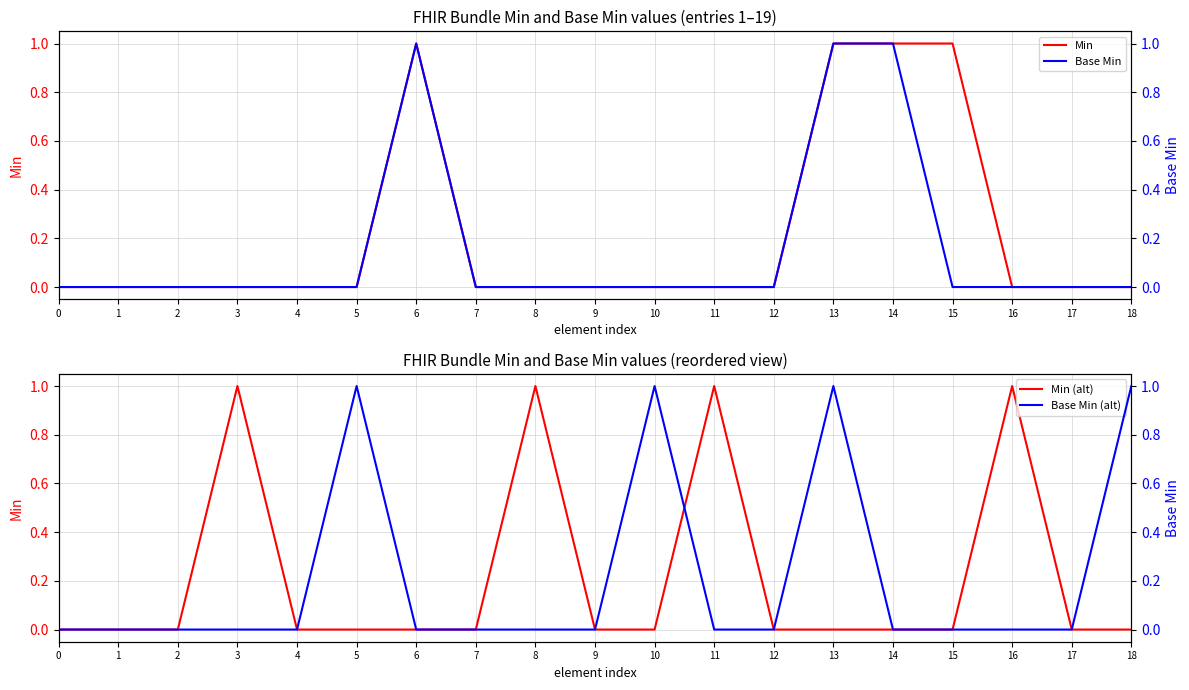

At 14, list the series in order from smallest to largest.

Min (alt), Base Min (alt), Min, Base Min